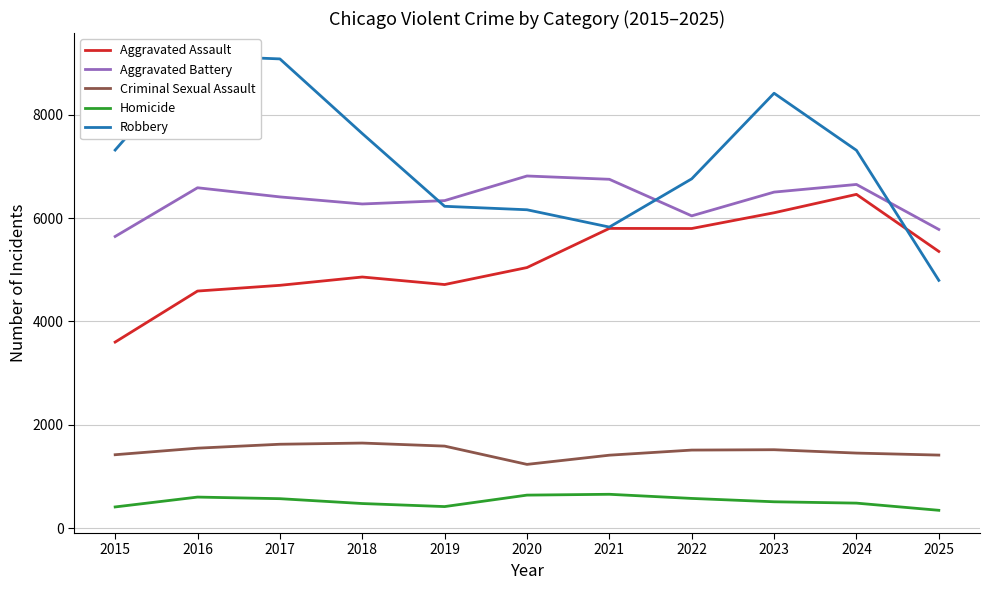

What is the value of the Aggravated Assault point at the 8th from the left?

5800